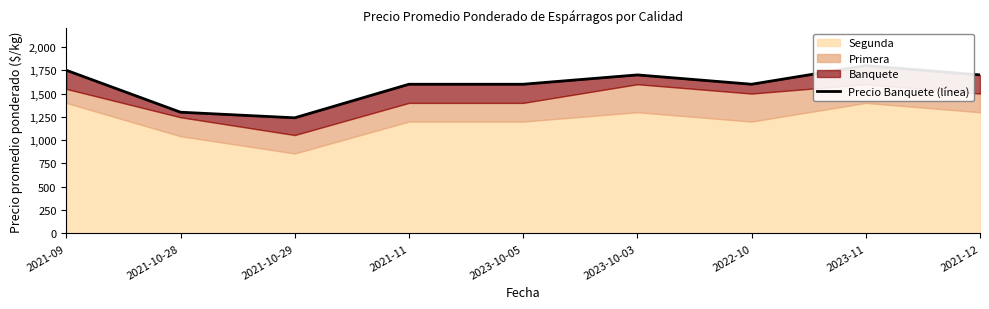

At which category does the chart reach its minimum across all series?

2021-10-29